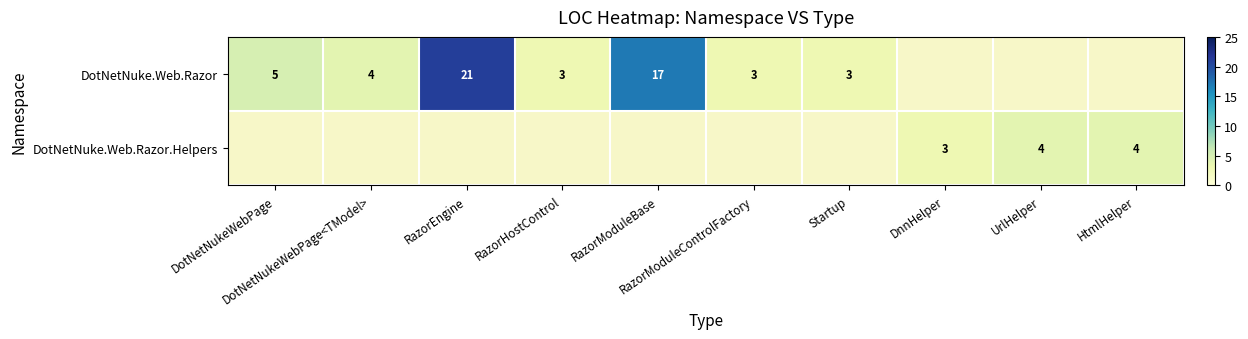

Between RazorHostControl and DnnHelper, which is larger?

DnnHelper